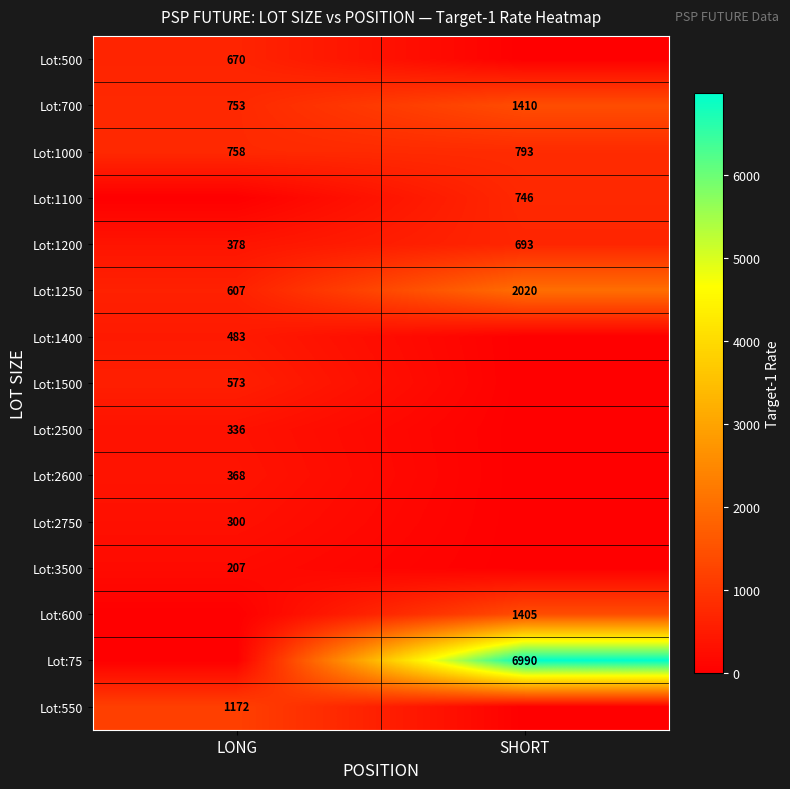

What is the sum of all Lot:1200 values?

1071